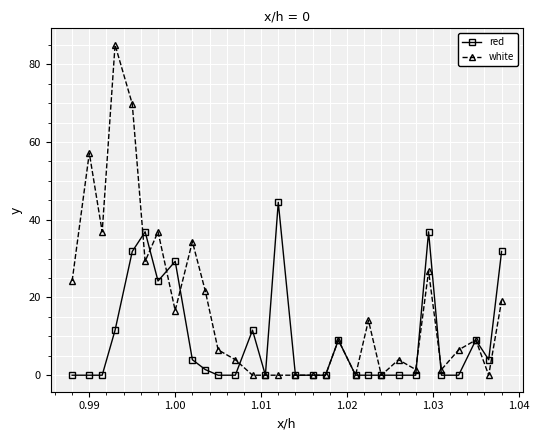

Reading left to right, list all the values displayed in this chart.

red: 0.0	0.0	0.0	11.6	31.8	36.9	24.2	29.3	4.0	1.5	0.0	0.0	11.6	0.0	44.5	0.0	0.0	0.0	9.0	0.0	0.0	0.0	0.0	0.0	36.9	0.0	0.0	9.0	4.0	31.8
white: 24.2	57.2	36.9	85.0	69.8	29.3	36.9	16.6	34.4	21.7	6.5	4.0	0.0	0.0	0.0	0.0	0.0	0.0	9.0	0.0	14.1	0.0	4.0	1.5	26.8	1.5	6.5	9.0	0.0	19.2